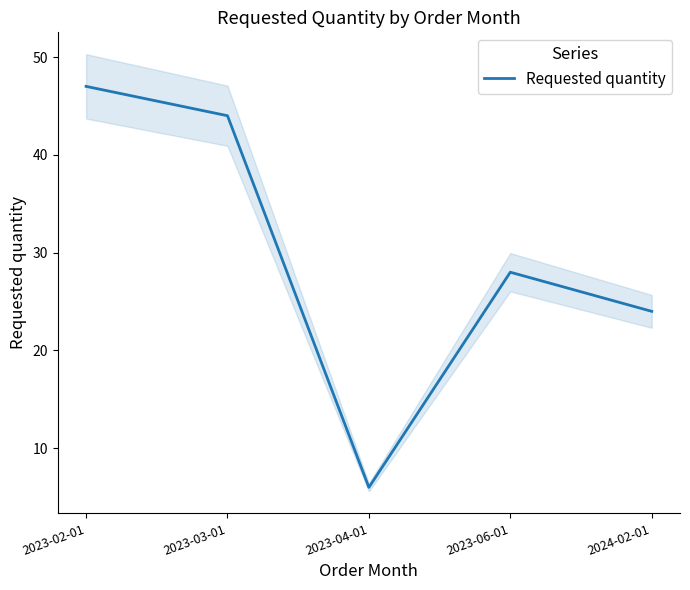

True or false: the data shows 28 at 2023-03-01.

False